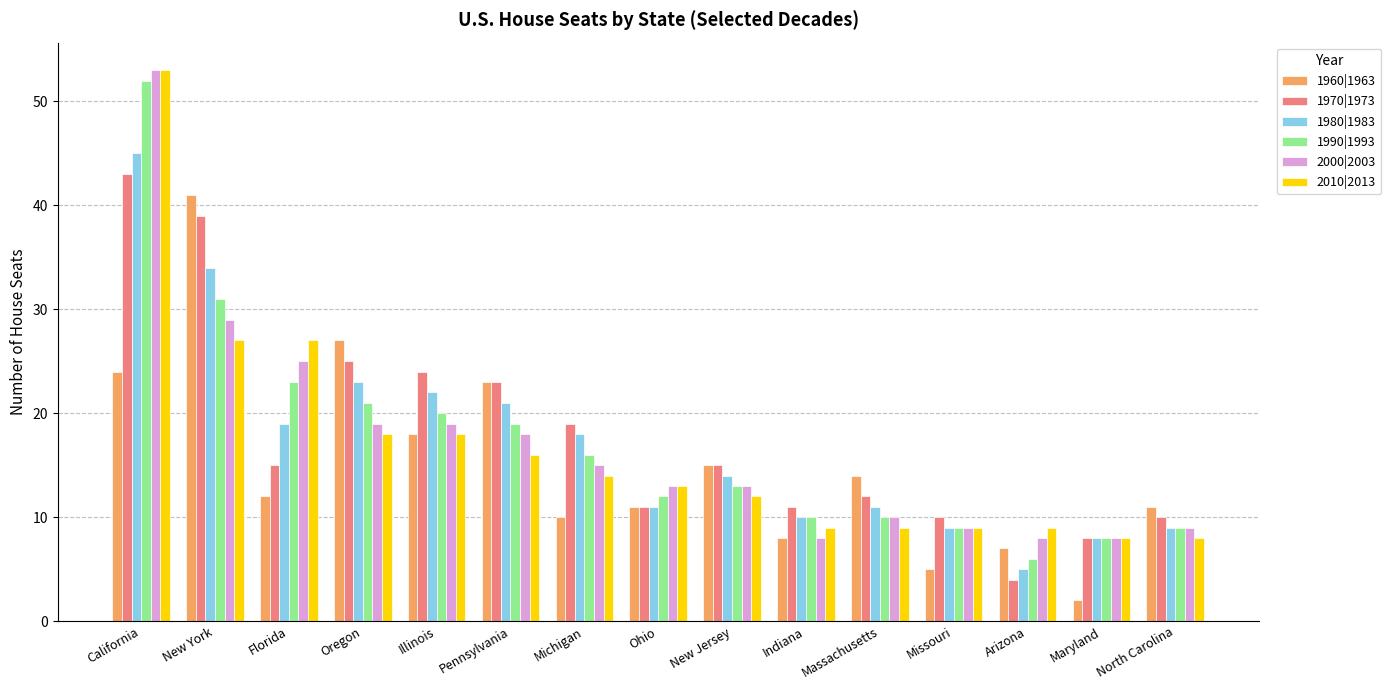

The value of 1990|1993 at Arizona is 10. True or false?

False